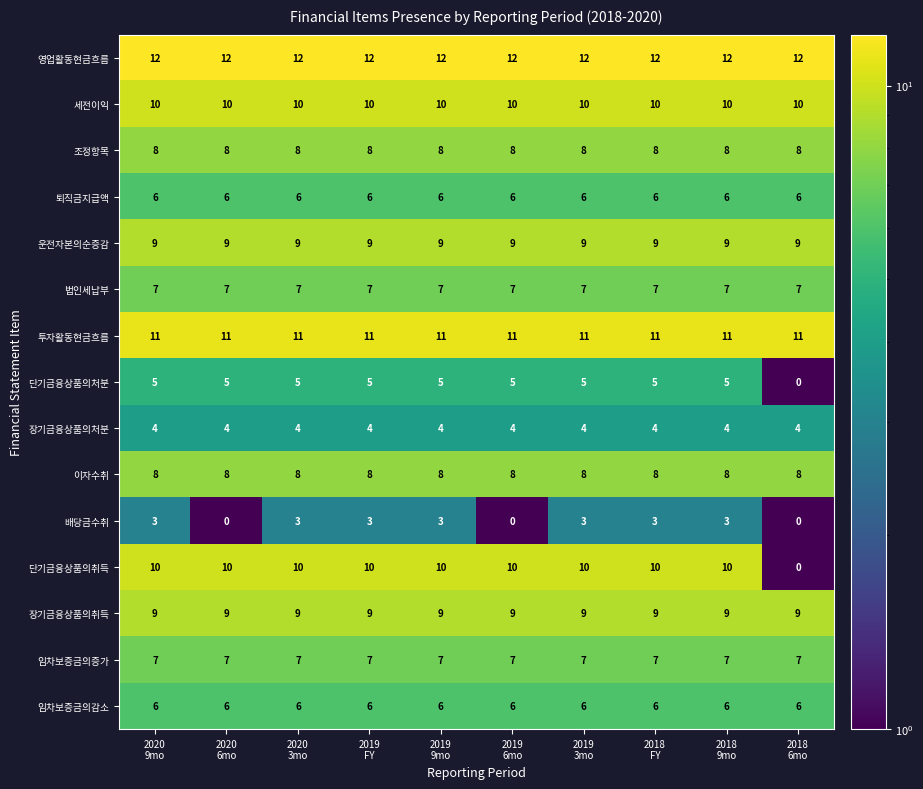

What is the difference between the maximum and minimum values in the 단기금융상품의처분 series?

5